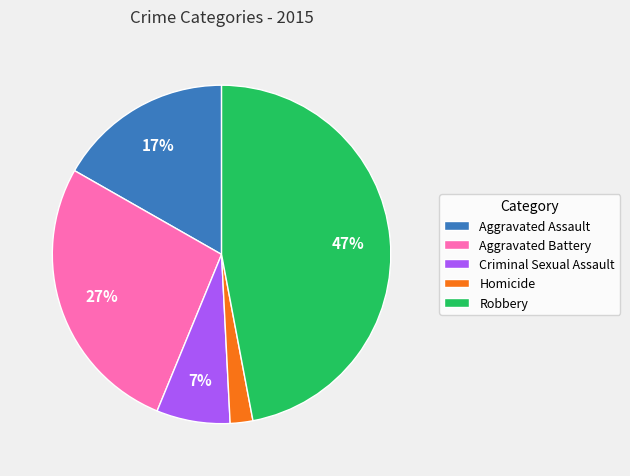

What is the smallest slice in the pie chart?

Homicide